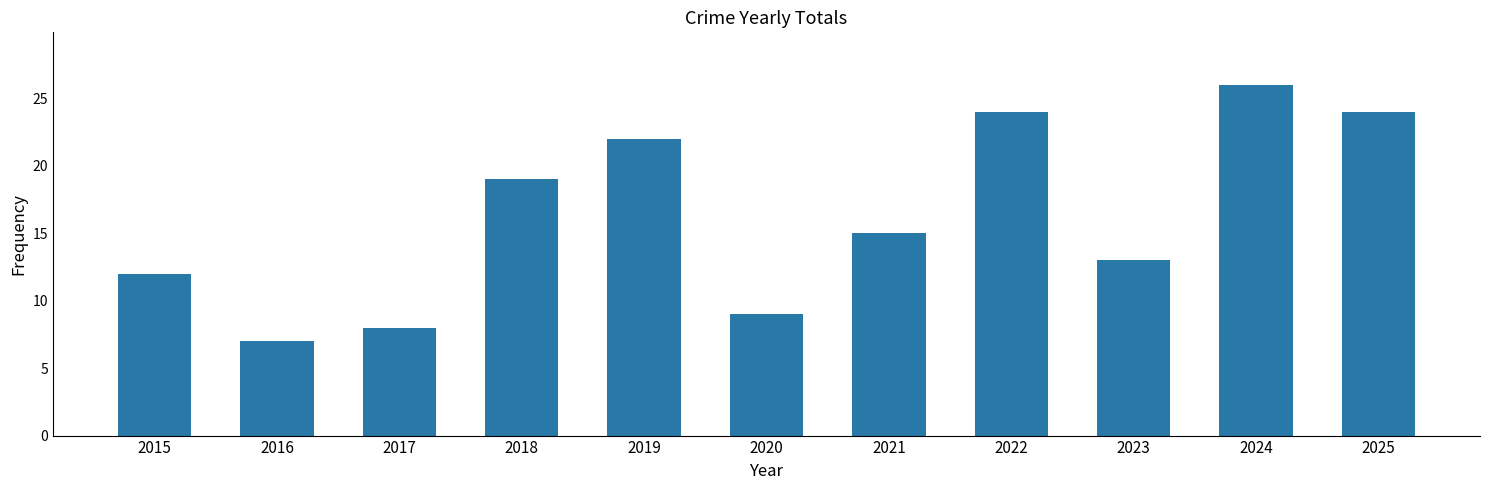

Where is the data nearest to the value 16?

2021